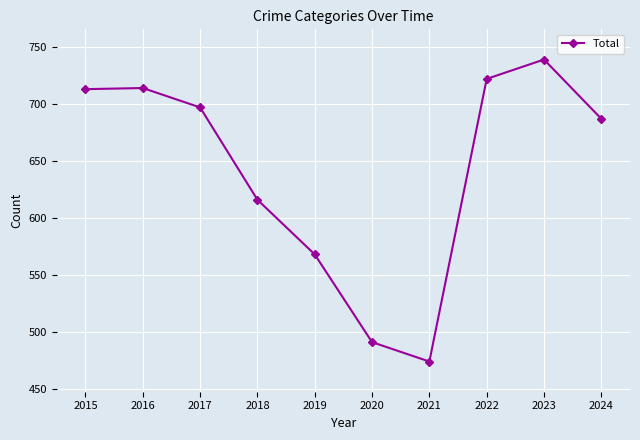

What is the maximum value shown in the chart?

739